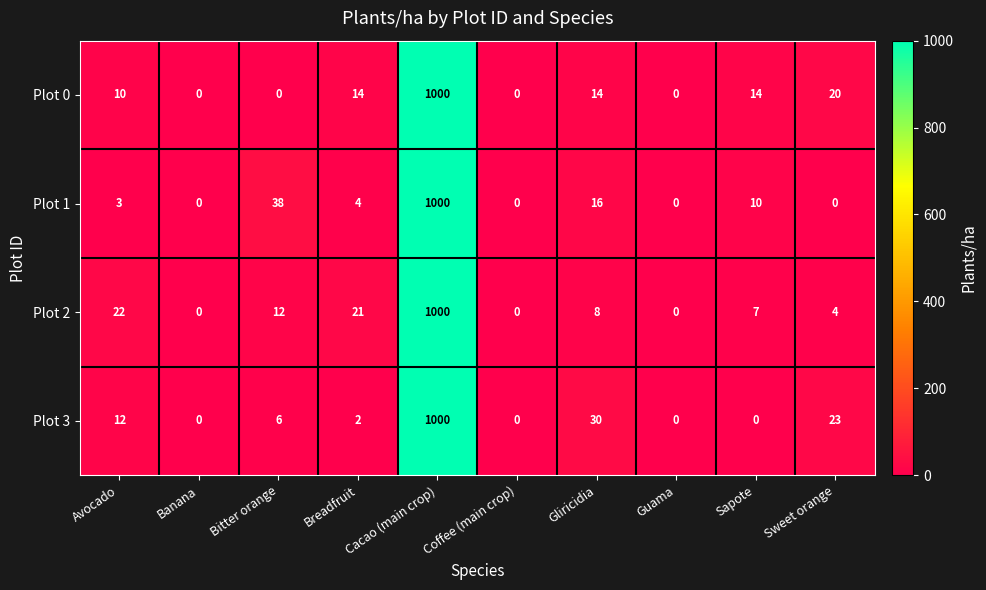

List the series in order of their overall mean, lowest first.

Plot 1, Plot 0, Plot 3, Plot 2